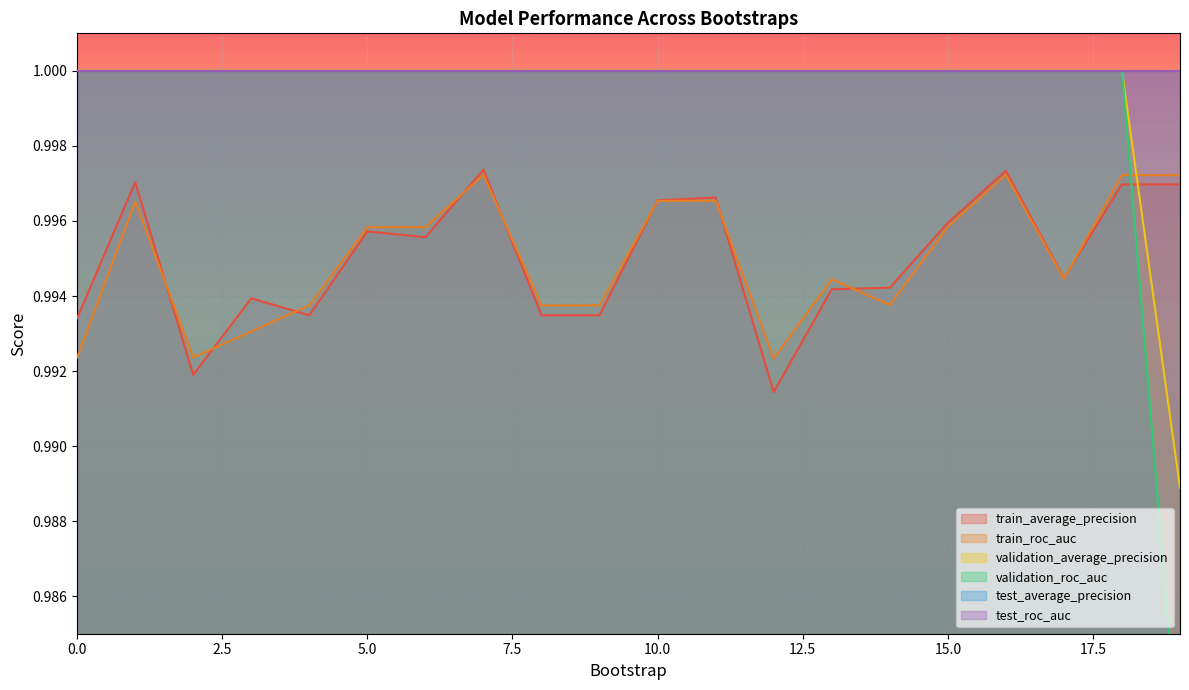

How many times do validation_roc_auc and train_roc_auc cross each other?

1